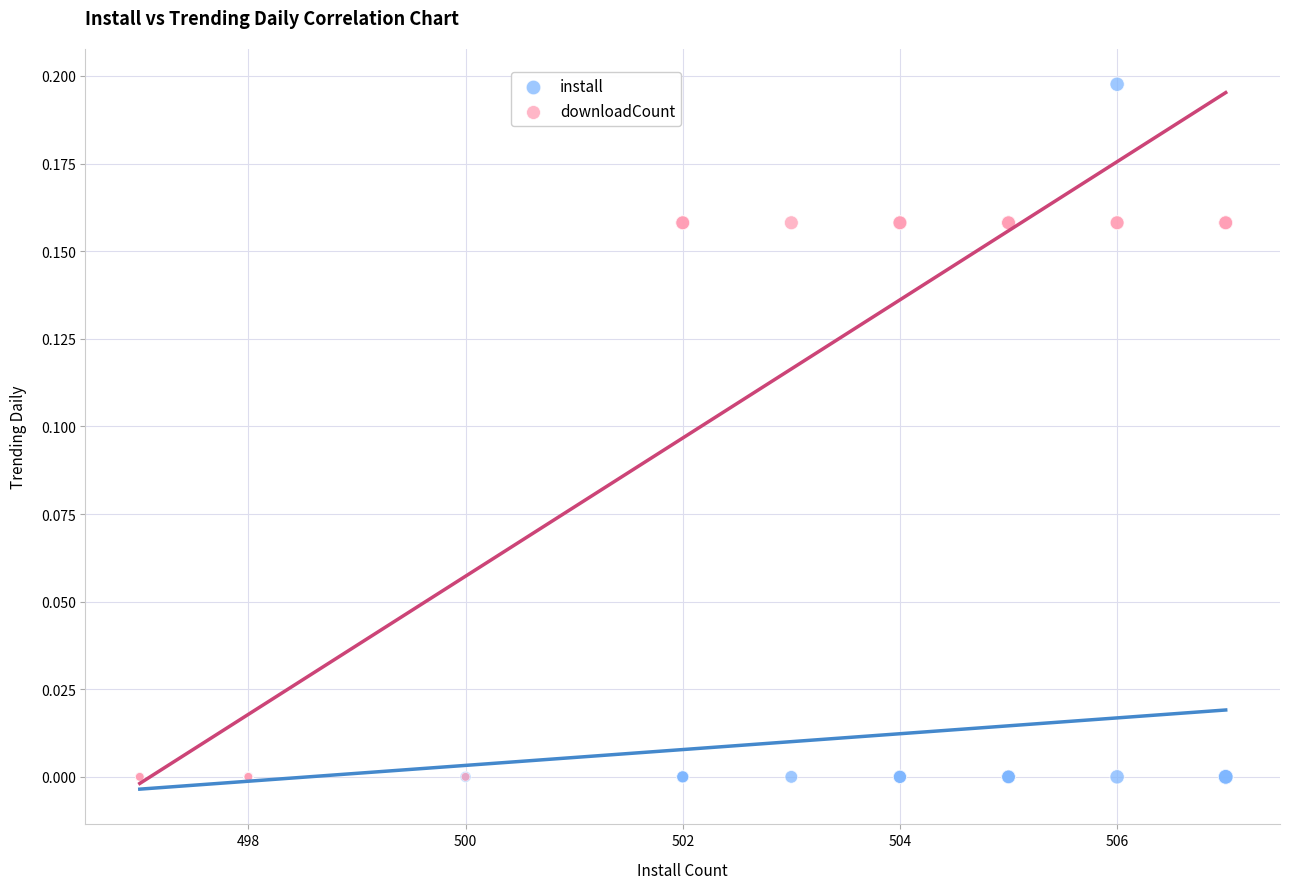

What are all the series names shown in the legend?

install, downloadCount